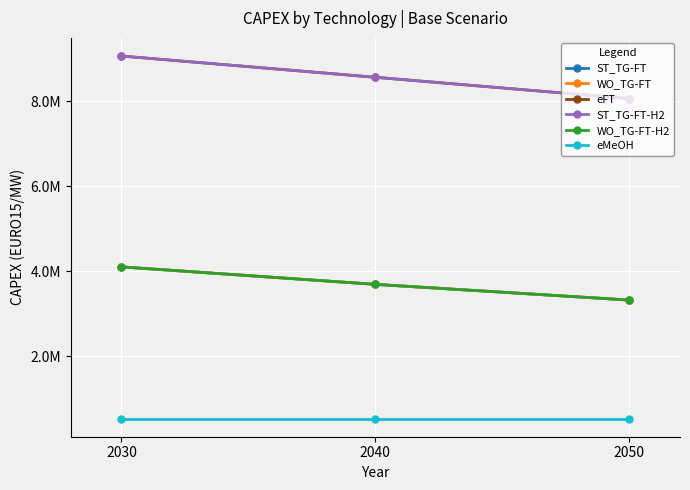

List the labels in order of eMeOH value, largest first.

2030, 2040, 2050